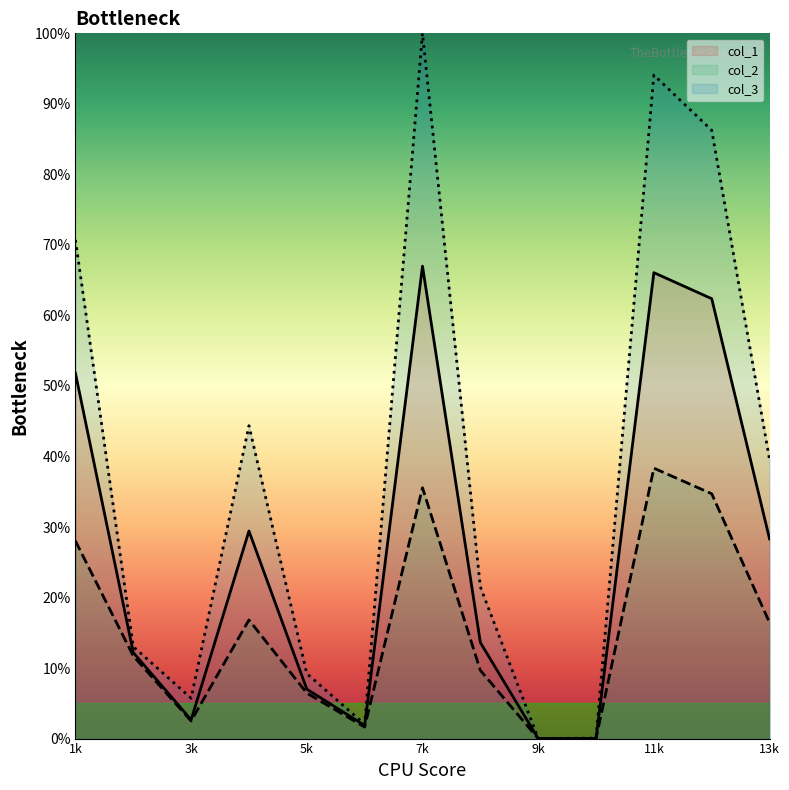

What is the highest value of the col_2 series?

38.3